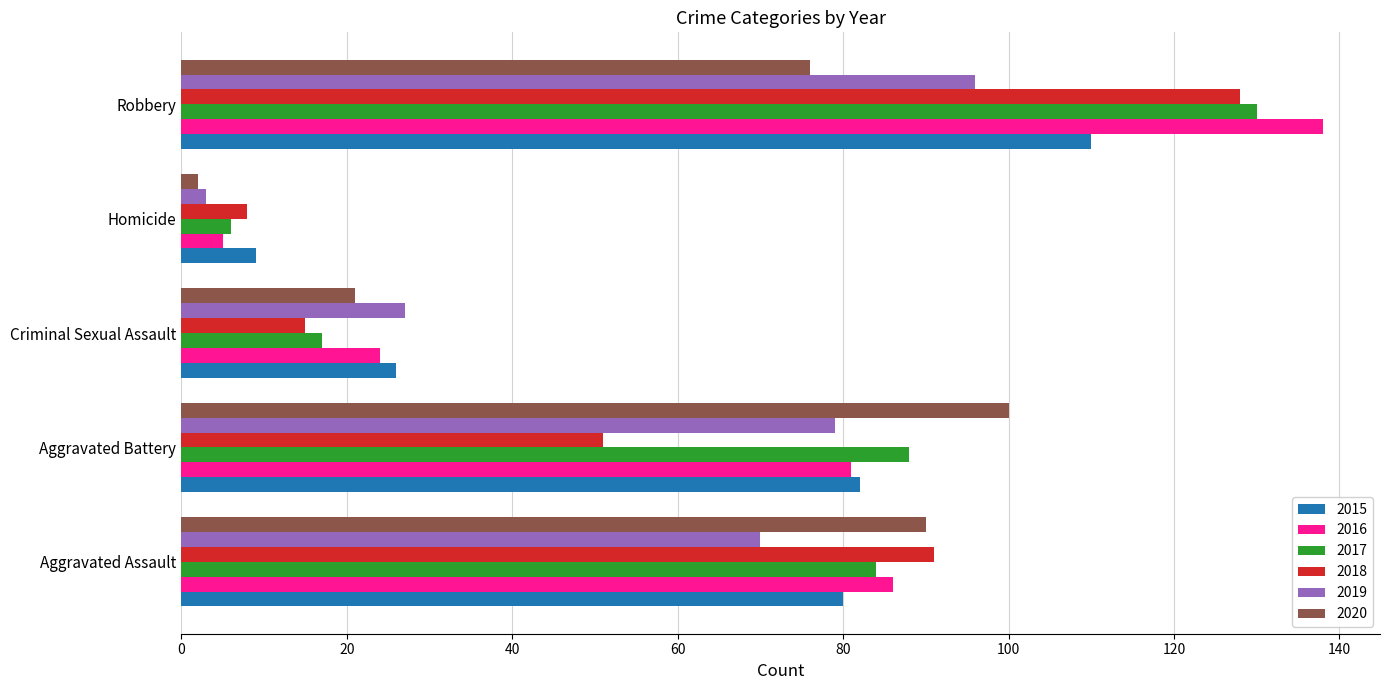

What is the approximate value of 2018 at Aggravated Battery?

51